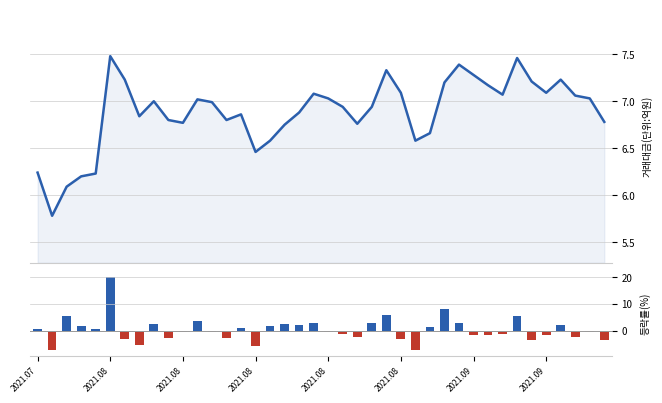

What is the difference between the highest and lowest values at 2021.08?

12.6